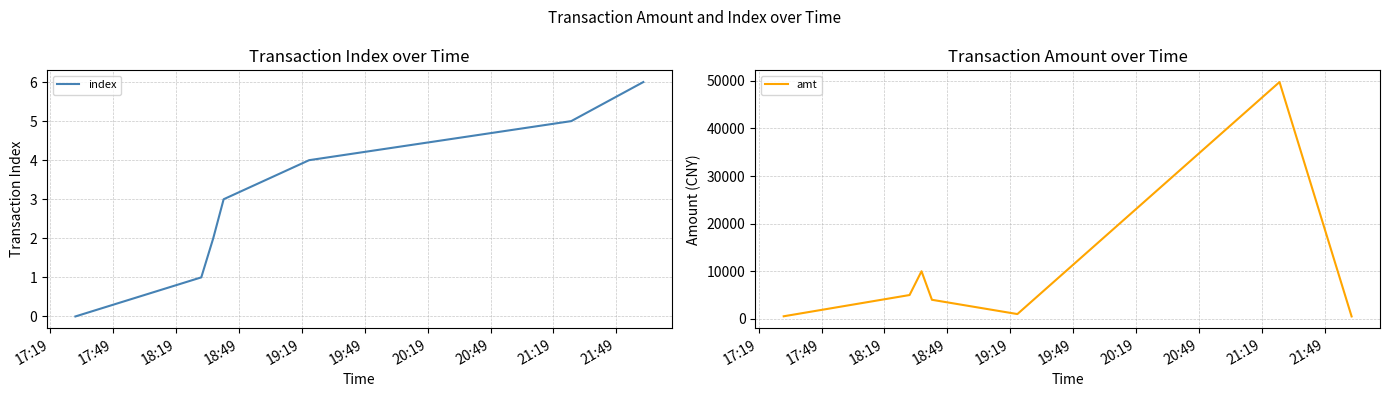

What is the maximum value for index?

6